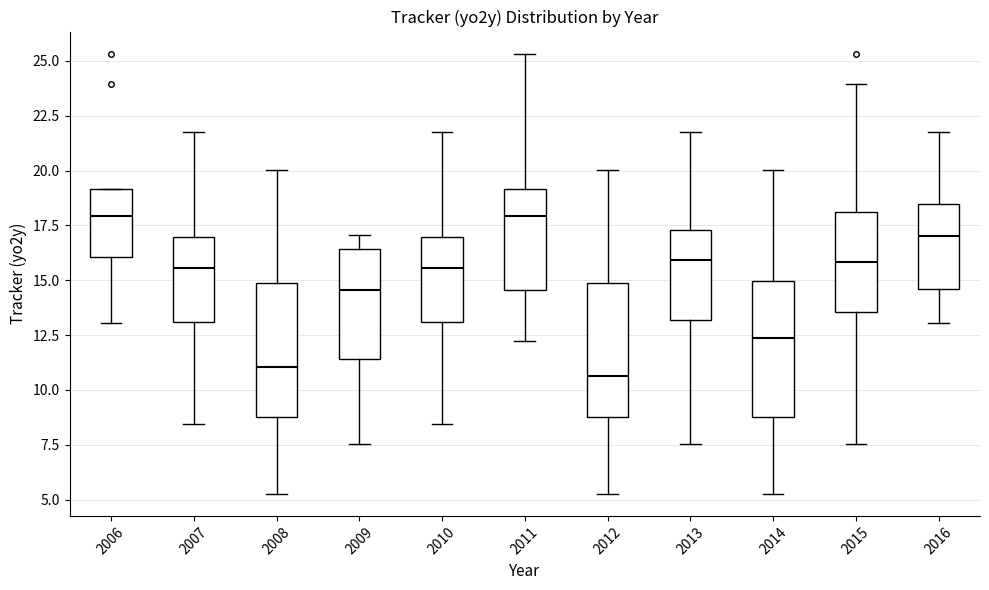

Reading left to right, read every box against the y-axis: the position of its median line, the range the box covers, and the ends of its whiskers. The values are not printed on the chart, so give them approximately, as read against the axis.

2006: median 18.0, box 16.0 to 19.0, whiskers 13.0 to 19.0
2007: median 15.5, box 13.0 to 17.0, whiskers 8.5 to 22.0
2008: median 11.0, box 8.5 to 15.0, whiskers 5.5 to 20.0
2009: median 14.5, box 11.5 to 16.5, whiskers 7.5 to 17.0
2010: median 15.5, box 13.0 to 17.0, whiskers 8.5 to 22.0
2011: median 18.0, box 14.5 to 19.0, whiskers 12.5 to 25.5
2012: median 10.5, box 8.5 to 15.0, whiskers 5.5 to 20.0
2013: median 16.0, box 13.0 to 17.5, whiskers 7.5 to 22.0
2014: median 12.5, box 9.0 to 15.0, whiskers 5.5 to 20.0
2015: median 16.0, box 13.5 to 18.0, whiskers 7.5 to 24.0
2016: median 17.0, box 14.5 to 18.5, whiskers 13.0 to 22.0